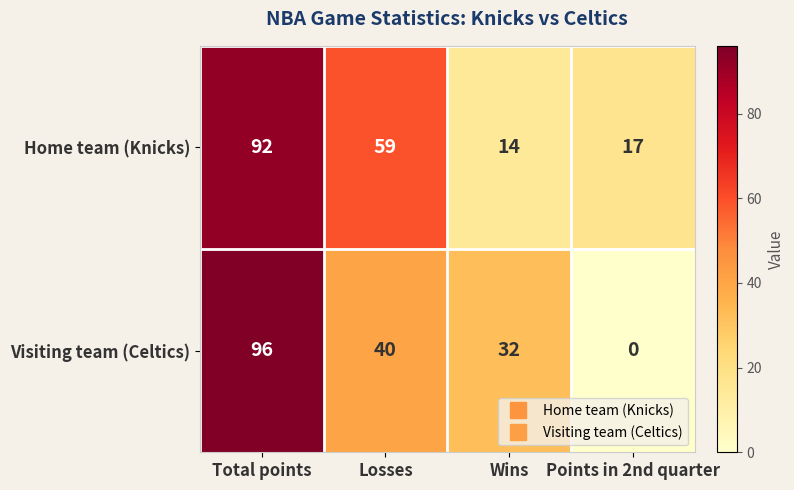

Rank the series at Points in 2nd quarter from lowest to highest value.

Visiting team (Celtics), Home team (Knicks)